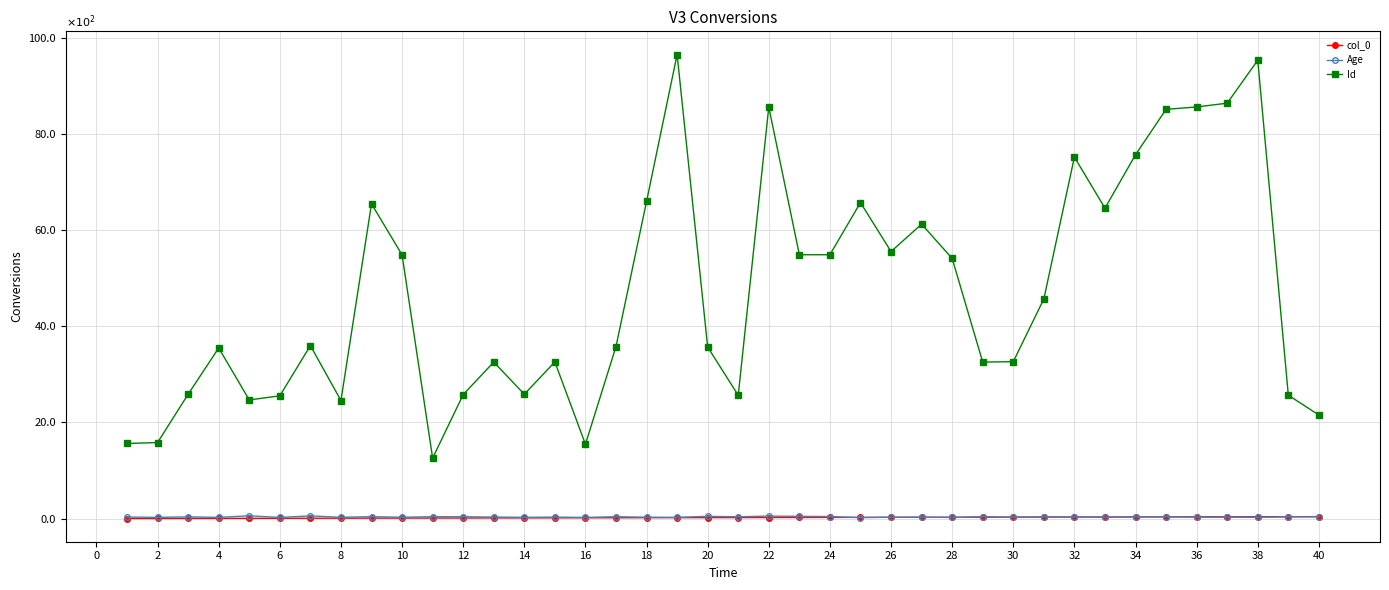

What is the greatest value displayed?

96.5